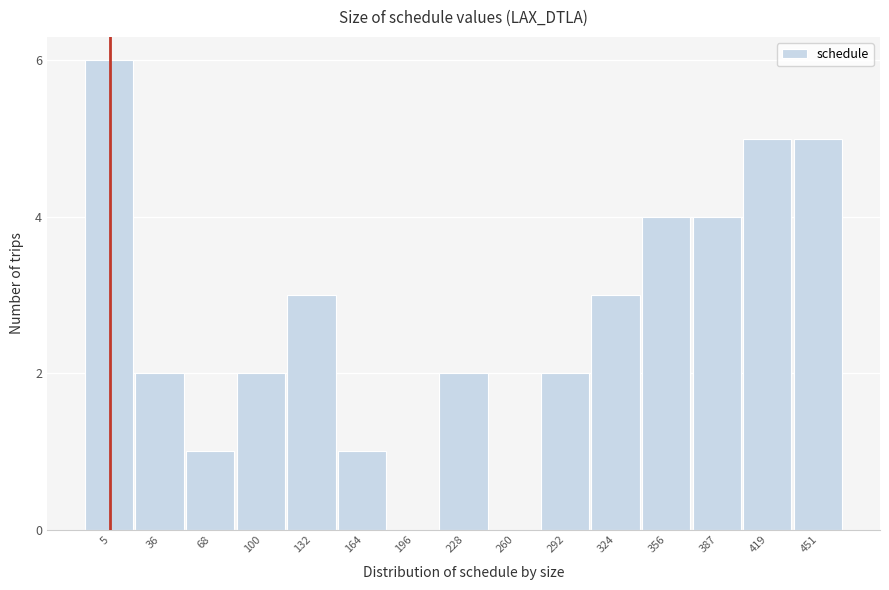

Reading left to right, transcribe all the data shown in this chart.

5=6	36=2	68=1	100=2	132=3	164=1	196=0	228=2	260=0	292=2	324=3	356=4	387=4	419=5	451=5